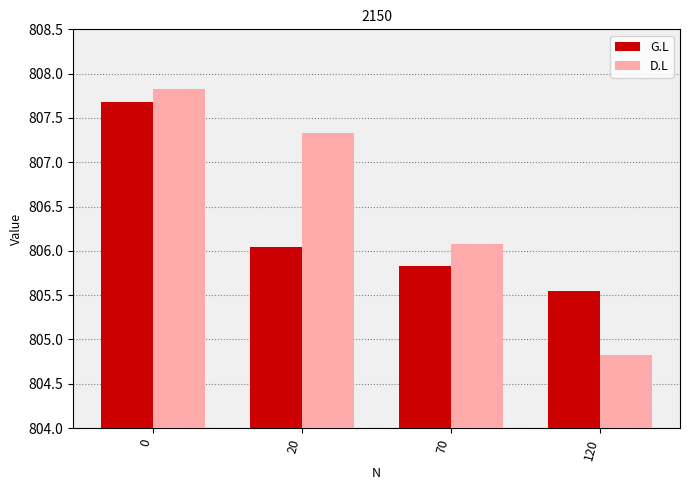

Which series has the widest spread of values?

D.L